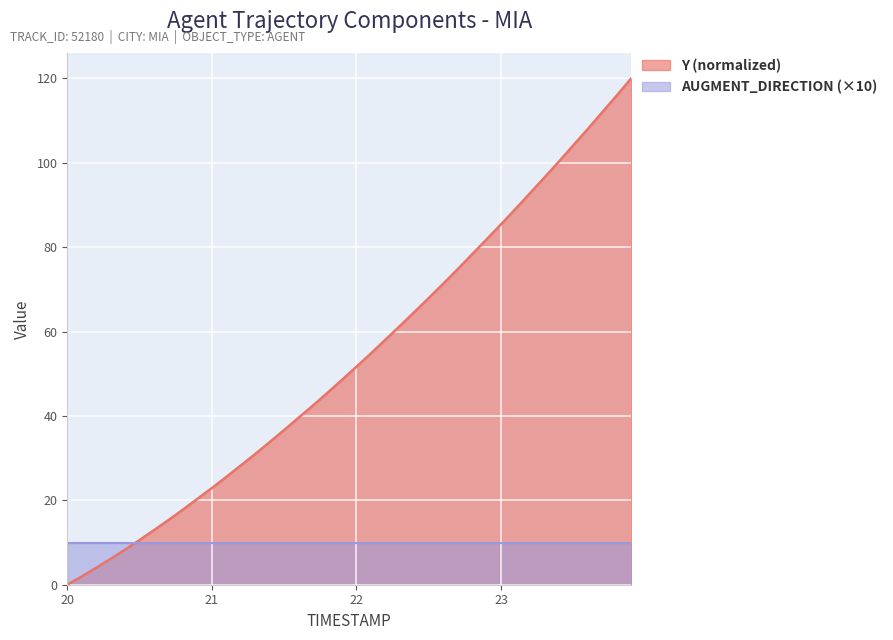

How many lines are shown in the chart?

2